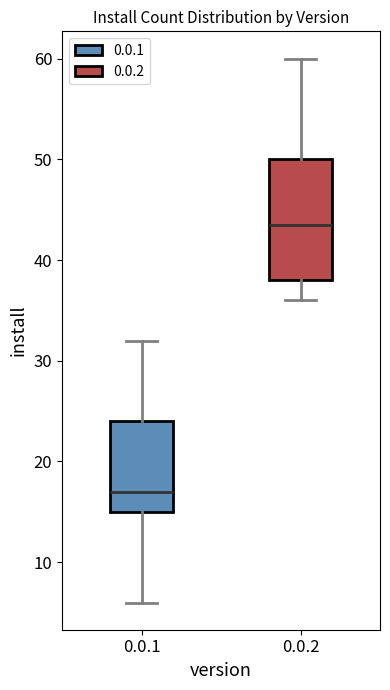

Which box is the tallest, from its lower edge to its upper edge?

0.0.2